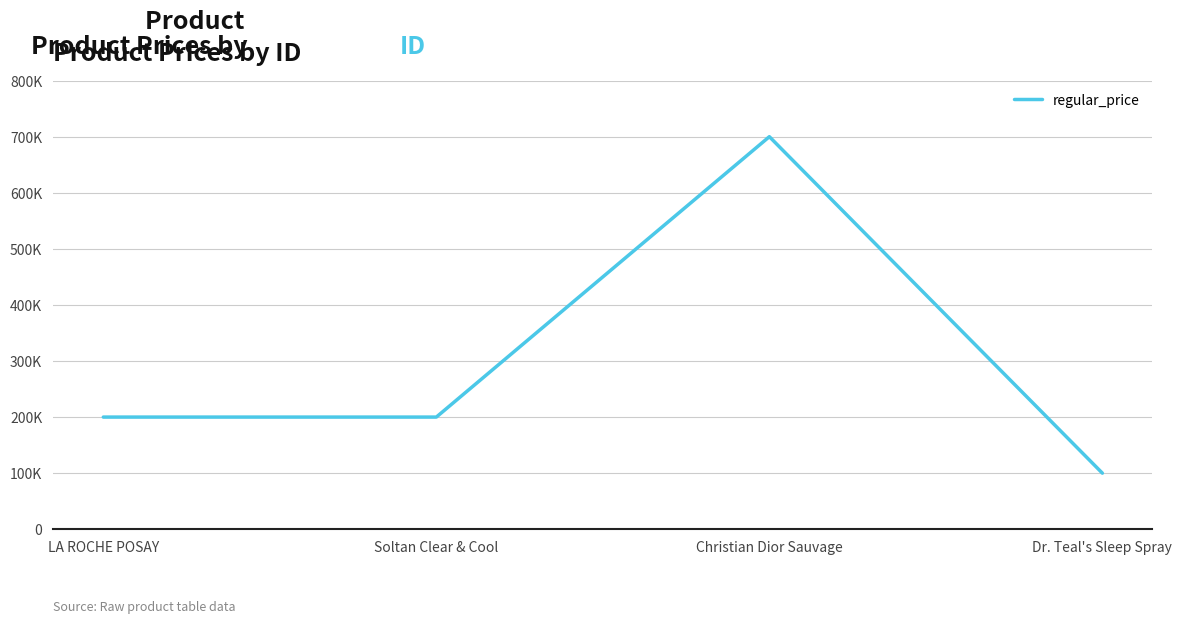

Does the chart display data point markers on the line(s)?

No